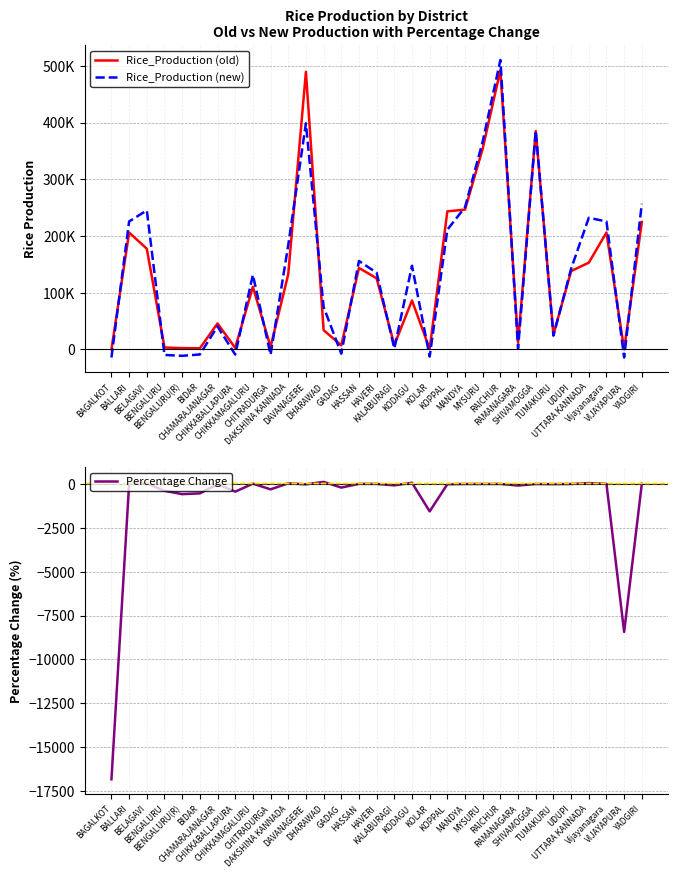

Where is Percentage Change nearest to the value -8355?

VIJAYAPURA